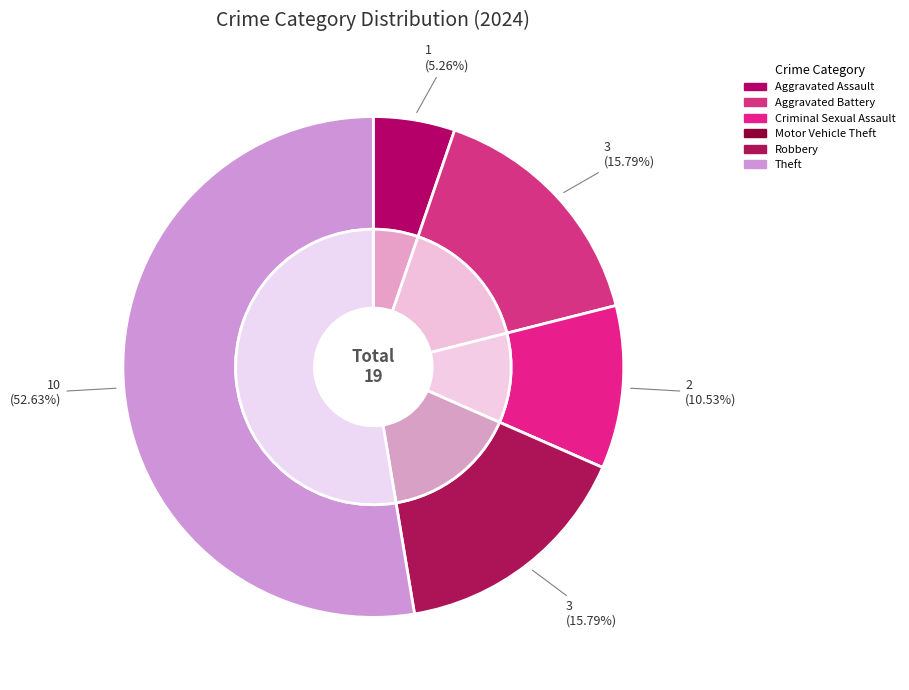

To the nearest percent, what is the difference between the largest and smallest slice percentages?

53%